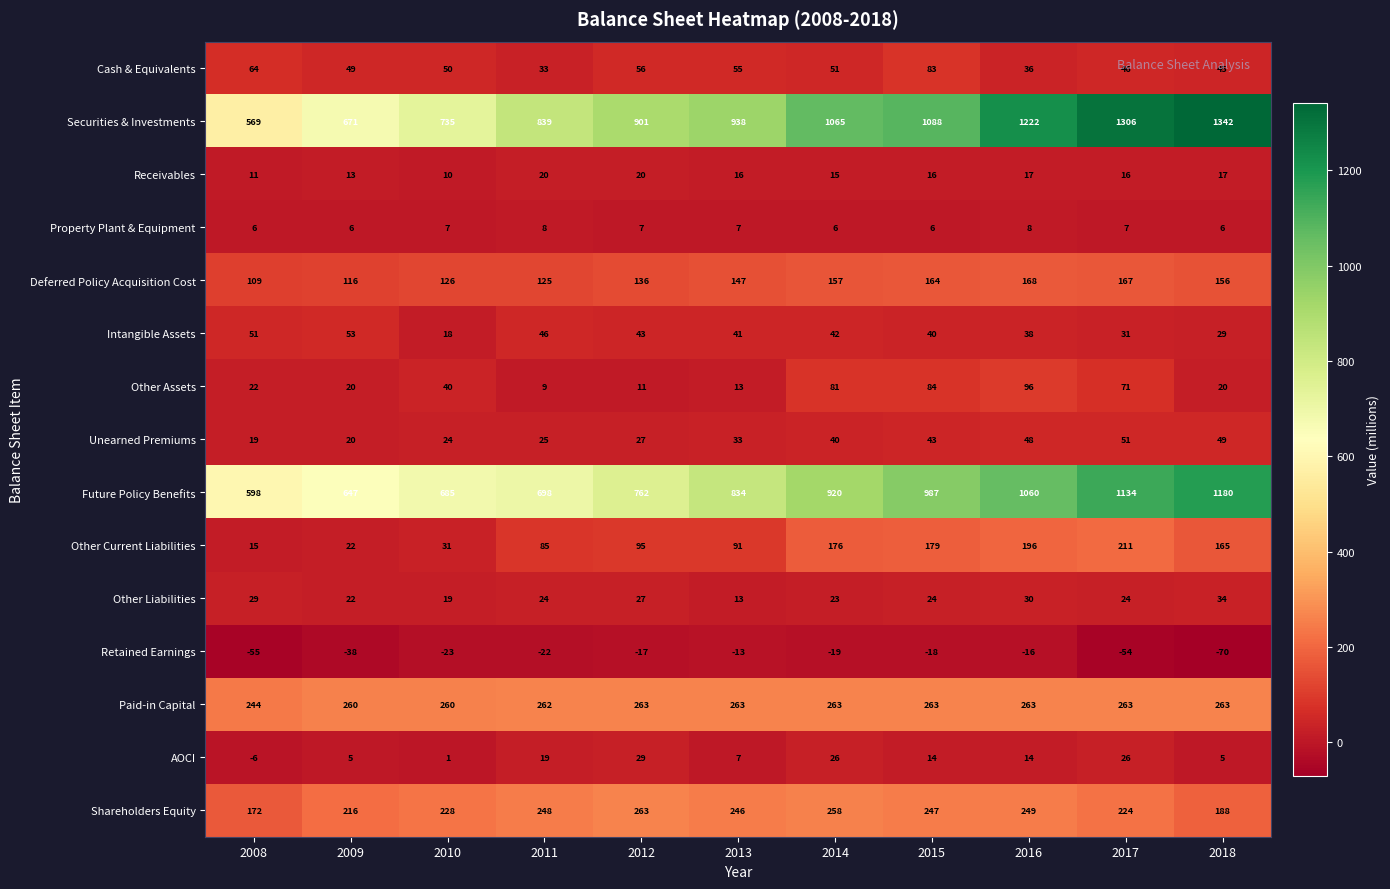

What is the minimum value shown in the chart?

-70